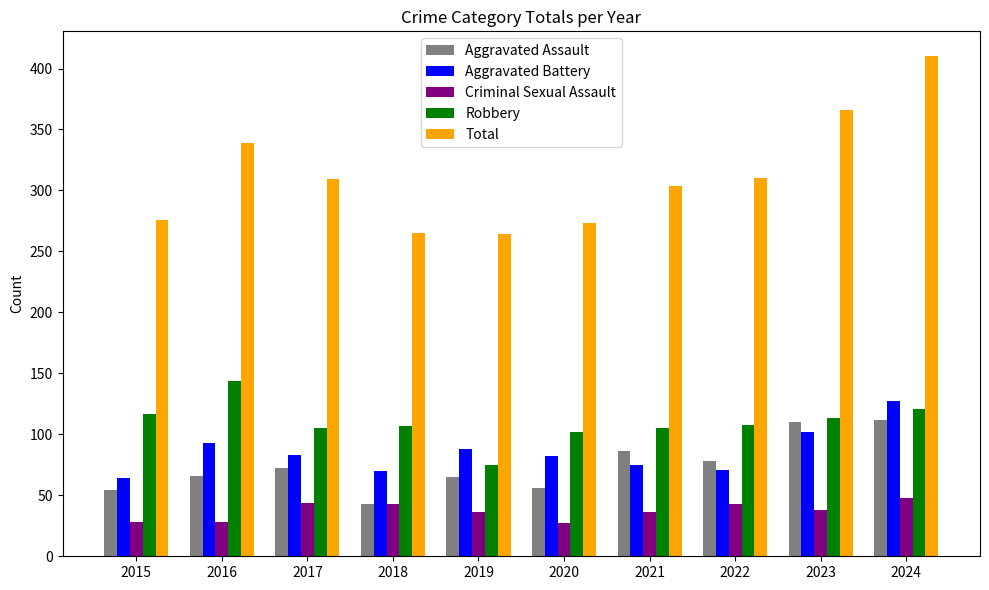

What is the total value across all series at 2023?

729